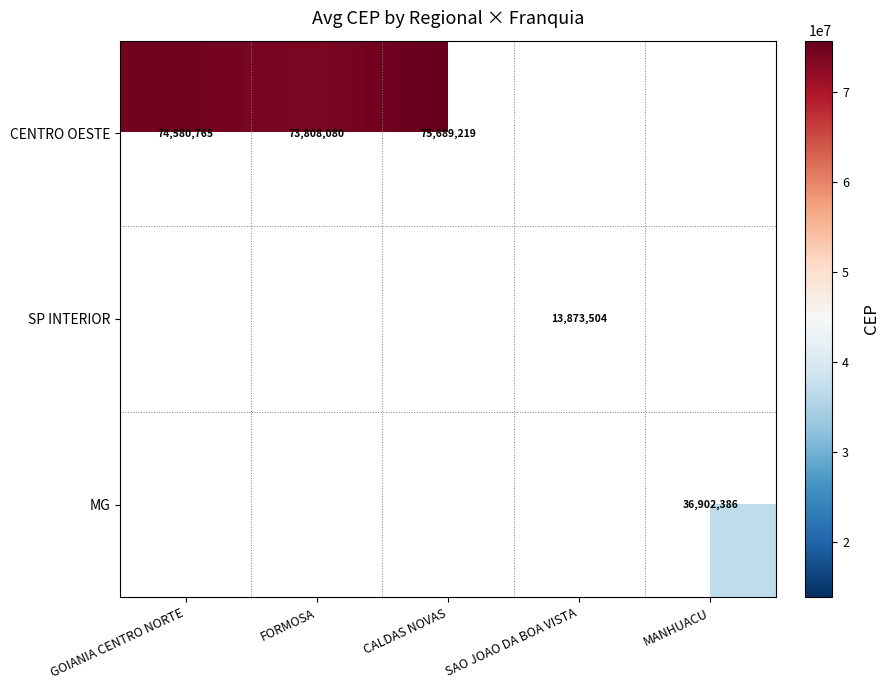

What is the difference between the CENTRO OESTE values at CALDAS NOVAS and FORMOSA?

1881139